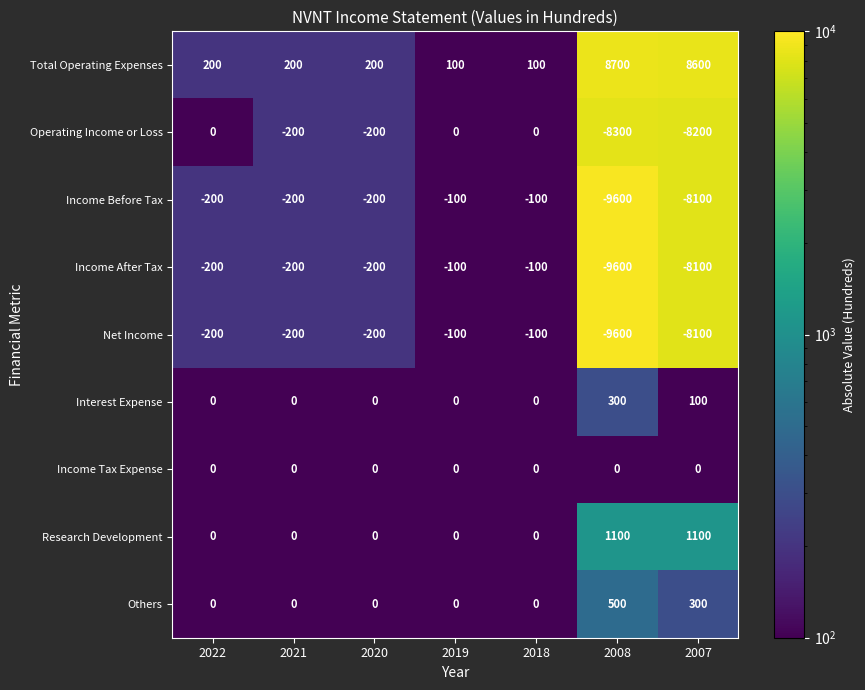

What is the sum of all Net Income values?

-18500